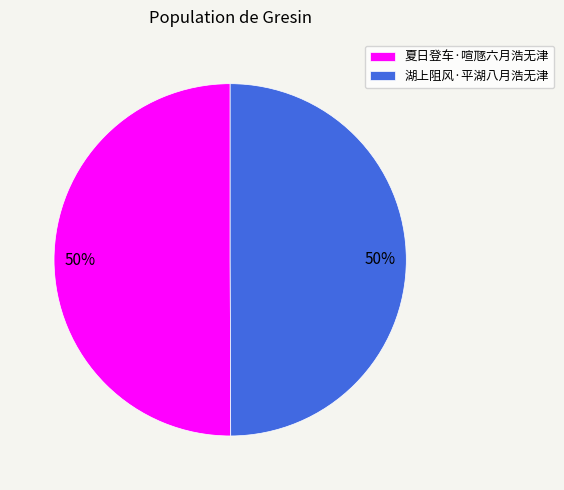

To the nearest percent, what is the combined percentage of 夏日登车·喧豗六月浩无津 and 湖上阻风·平湖八月浩无津?

100%